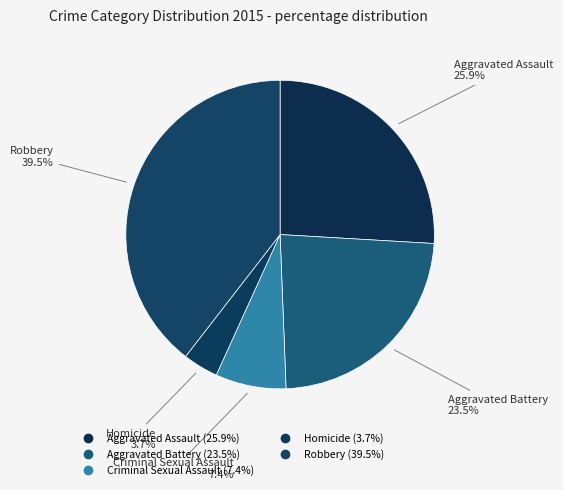

What is the smallest slice in the pie chart?

Homicide